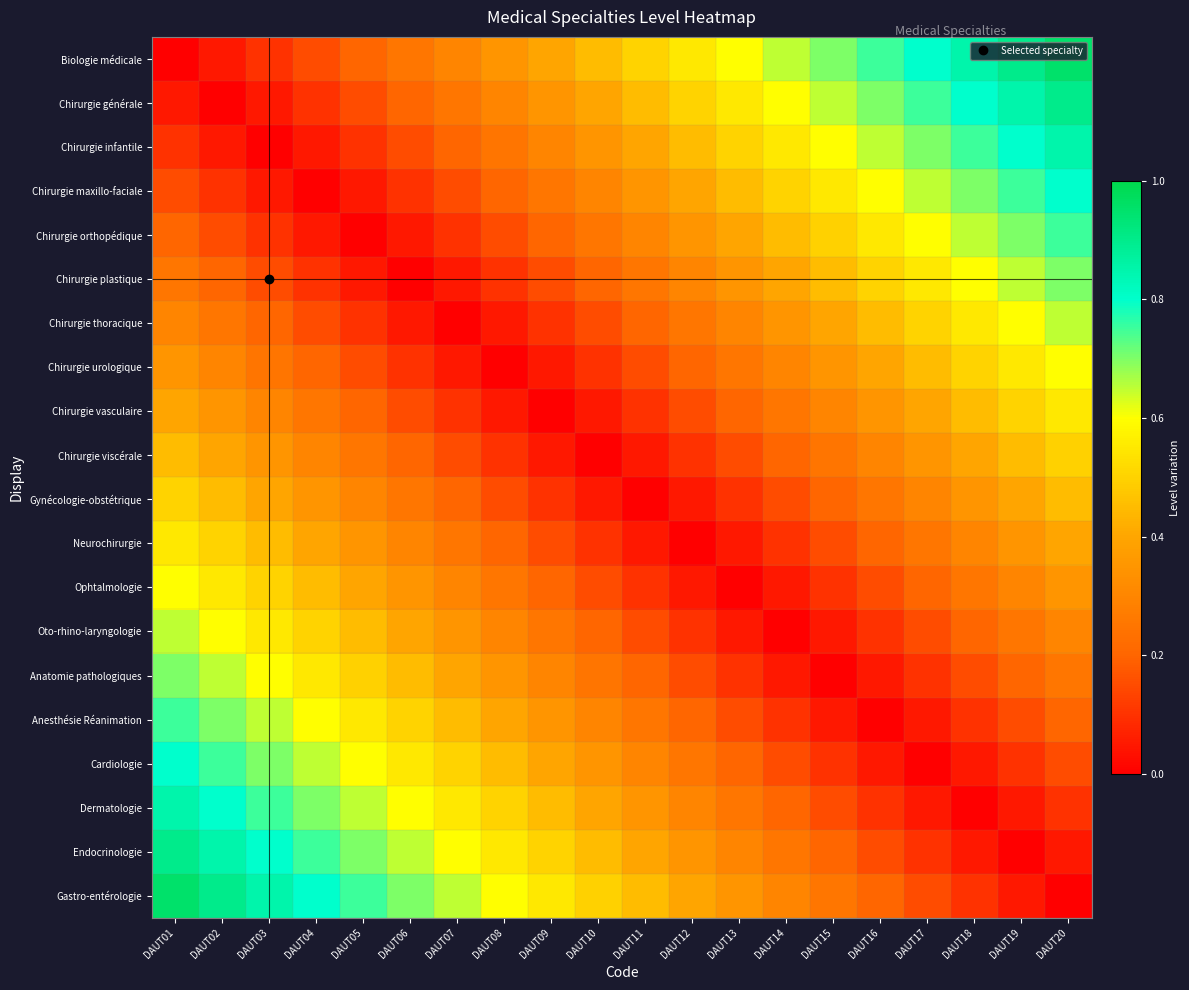

Which series has the largest total across all categories?

Biologie médicale